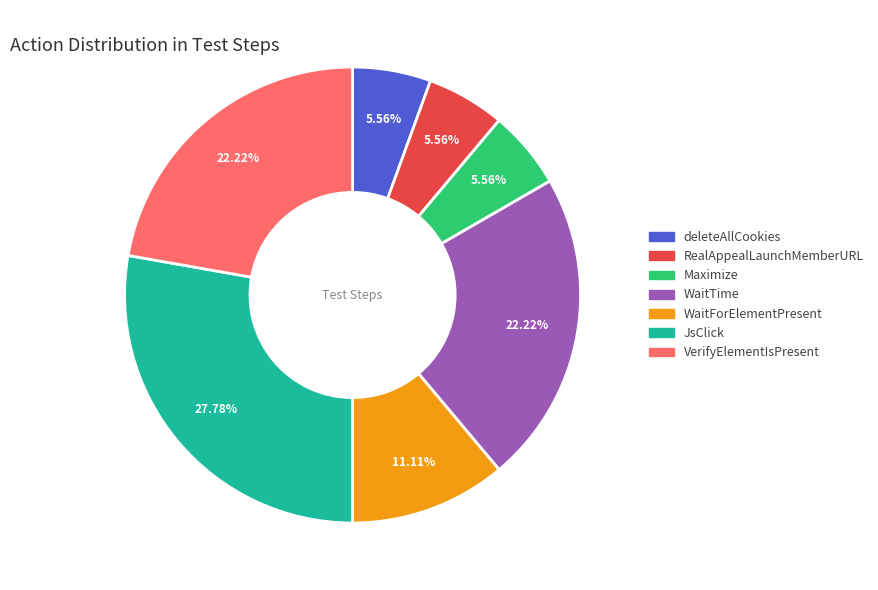

How many slices are in this pie chart?

7